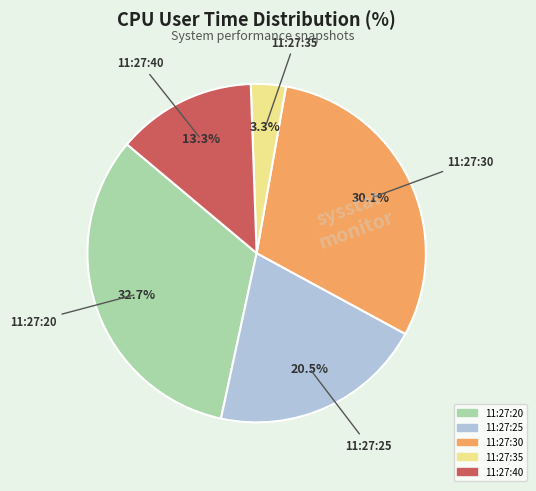

The 11:27:40 slice represents 2% of the pie. True or false?

False